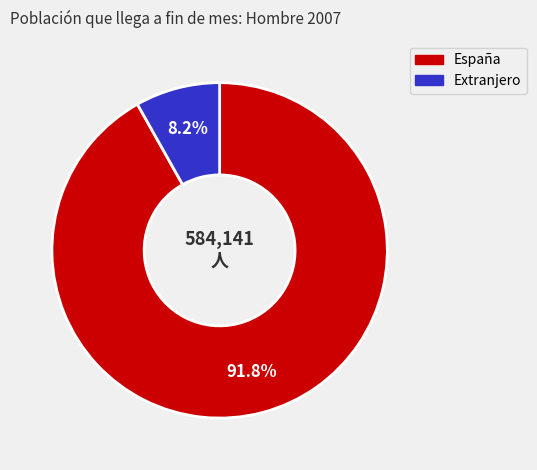

How much of the chart is everything except España?

8.2%